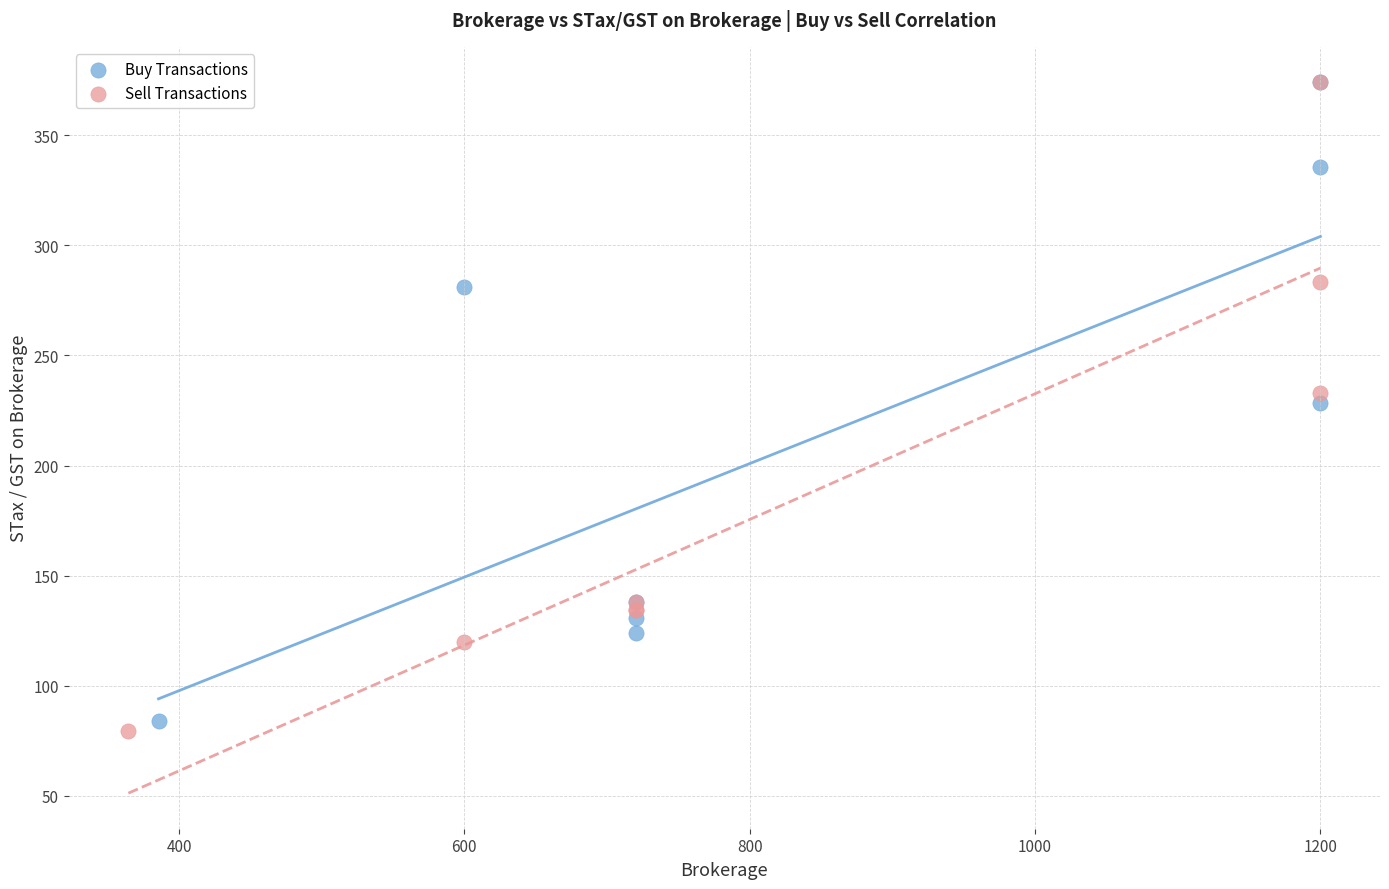

Which series contains the lowest Y value?

Sell Transactions